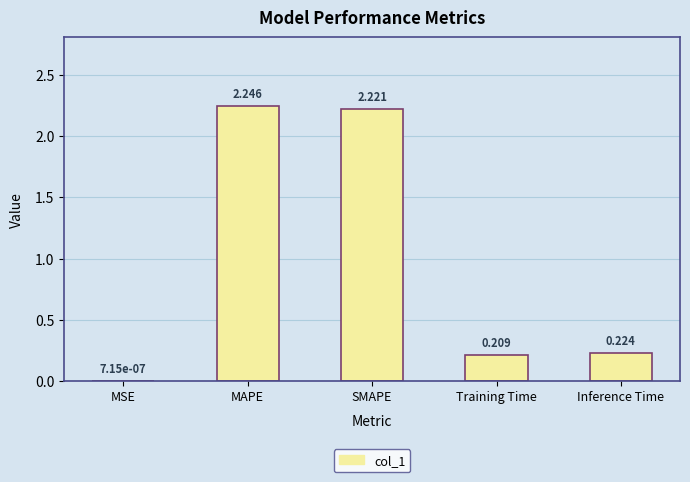

At which category does the chart reach its peak across all series?

MAPE